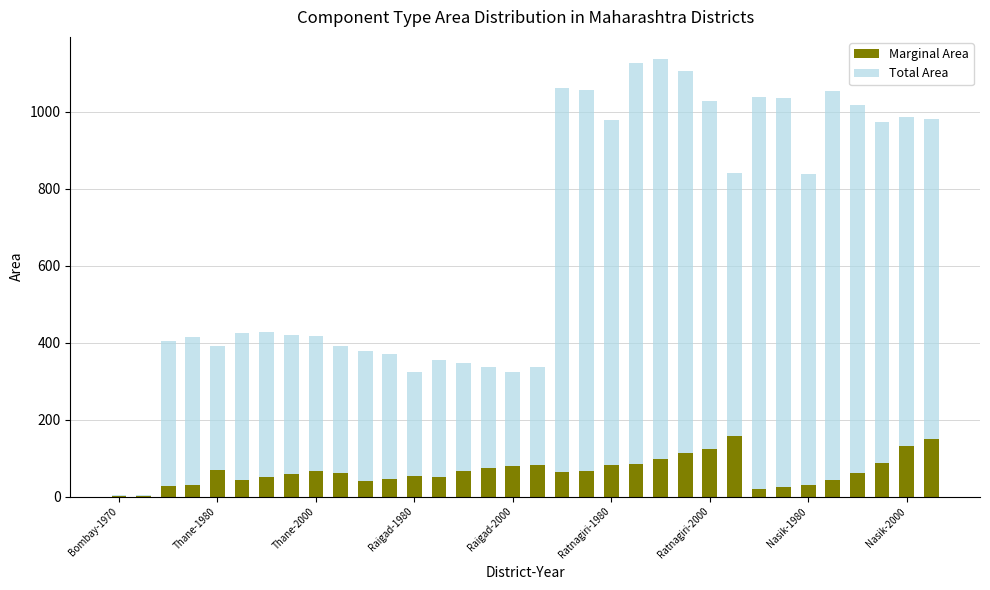

What are all the series names shown in the legend?

Marginal Area, Total Area